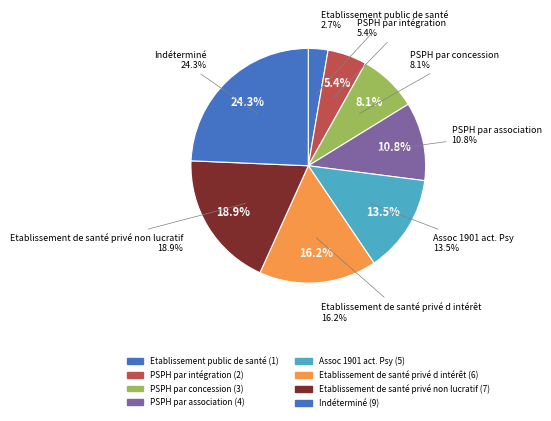

Is the sum of Etablissement public de santé and PSPH par concession greater than half?

No